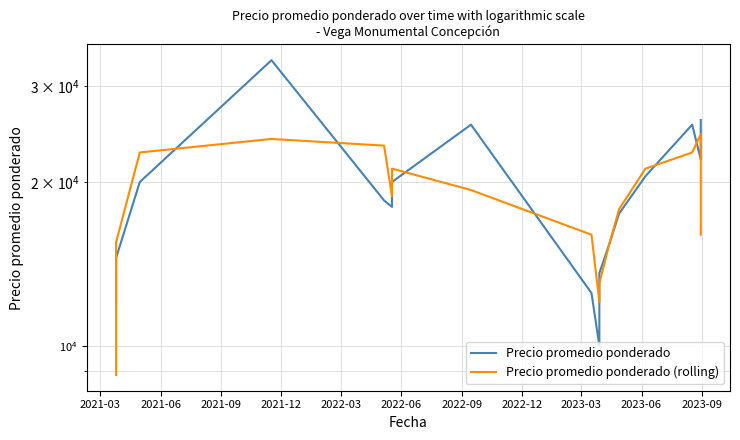

What is the total value across all series at 2021-09?

42666.7